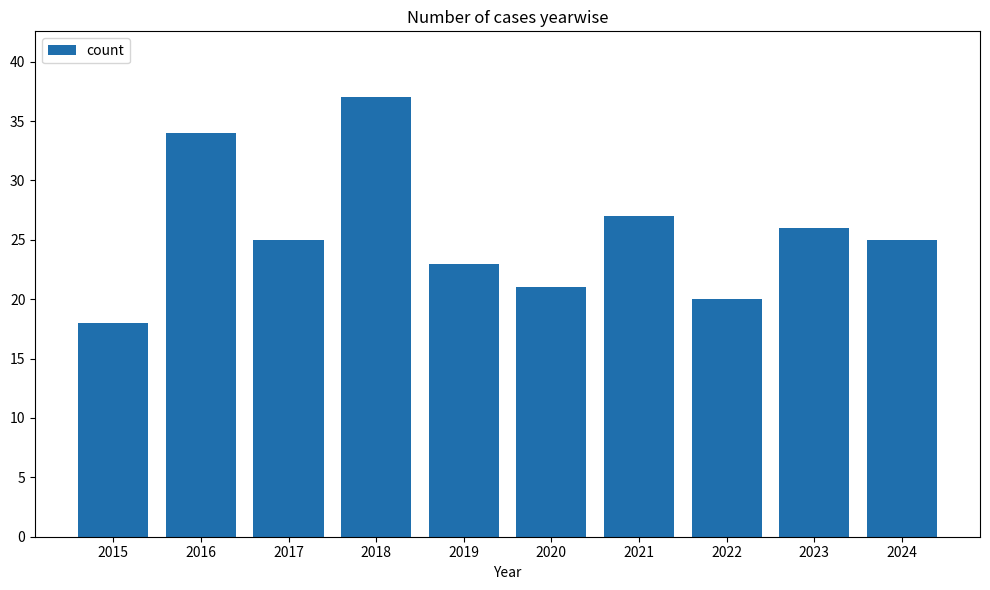

What is the difference between the maximum and minimum values?

19